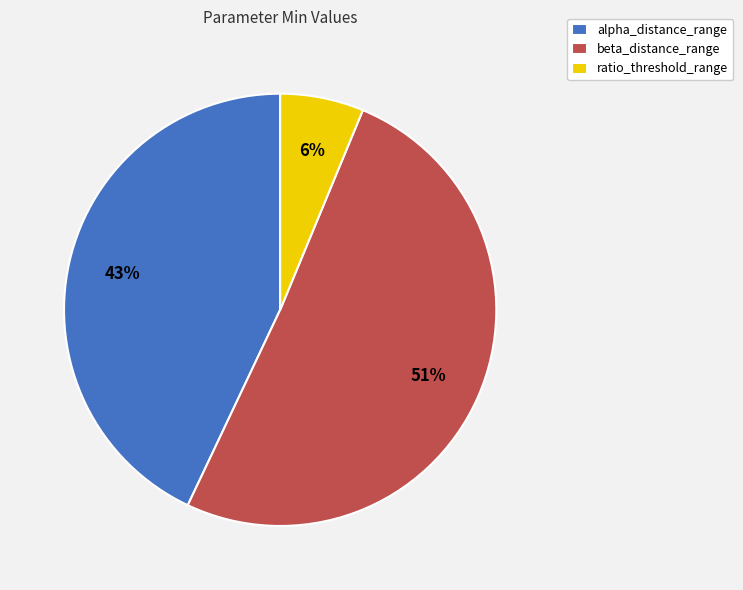

Does any single category account for the majority?

Yes